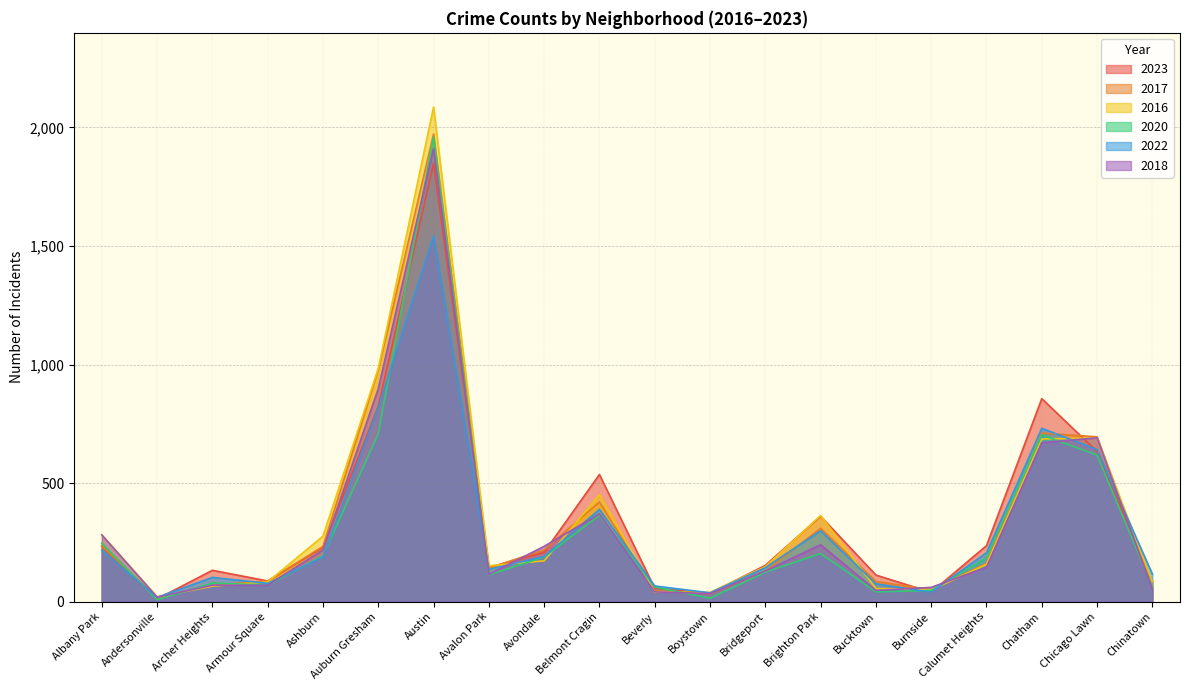

Reading right to left, what are all the values shown in this chart?

2023: Chinatown=84	Chicago Lawn=633	Chatham=856	Calumet Heights=236	Burnside=39	Bucktown=112	Brighton Park=360	Bridgeport=153	Boystown=35	Beverly=56	Belmont Cragin=536	Avondale=208	Avalon Park=144	Austin=1848	Auburn Gresham=824	Ashburn=228	Armour Square=87	Archer Heights=132	Andersonville=11	Albany Park=232
2017: Chinatown=63	Chicago Lawn=695	Chatham=711	Calumet Heights=162	Burnside=50	Bucktown=85	Brighton Park=309	Bridgeport=128	Boystown=33	Beverly=46	Belmont Cragin=420	Avondale=218	Avalon Park=142	Austin=1972	Auburn Gresham=978	Ashburn=233	Armour Square=87	Archer Heights=69	Andersonville=17	Albany Park=235
2016: Chinatown=84	Chicago Lawn=690	Chatham=686	Calumet Heights=157	Burnside=49	Bucktown=55	Brighton Park=363	Bridgeport=147	Boystown=39	Beverly=40	Belmont Cragin=451	Avondale=172	Avalon Park=151	Austin=2086	Auburn Gresham=983	Ashburn=276	Armour Square=83	Archer Heights=65	Andersonville=20	Albany Park=282
2020: Chinatown=63	Chicago Lawn=618	Chatham=703	Calumet Heights=185	Burnside=47	Bucktown=41	Brighton Park=203	Bridgeport=124	Boystown=14	Beverly=62	Belmont Cragin=364	Avondale=188	Avalon Park=113	Austin=1959	Auburn Gresham=708	Ashburn=193	Armour Square=70	Archer Heights=78	Andersonville=8	Albany Park=246
2022: Chinatown=116	Chicago Lawn=641	Chatham=731	Calumet Heights=206	Burnside=40	Bucktown=75	Brighton Park=299	Bridgeport=143	Boystown=37	Beverly=66	Belmont Cragin=389	Avondale=190	Avalon Park=136	Austin=1542	Auburn Gresham=819	Ashburn=188	Armour Square=77	Archer Heights=102	Andersonville=18	Albany Park=216
2018: Chinatown=52	Chicago Lawn=691	Chatham=670	Calumet Heights=145	Burnside=60	Bucktown=47	Brighton Park=240	Bridgeport=129	Boystown=34	Beverly=41	Belmont Cragin=370	Avondale=233	Avalon Park=115	Austin=1912	Auburn Gresham=898	Ashburn=218	Armour Square=69	Archer Heights=69	Andersonville=19	Albany Park=281